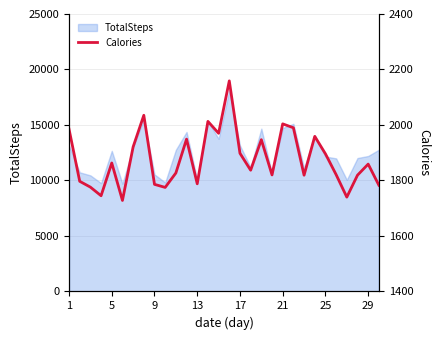

What is the highest value of the TotalSteps series?

18134